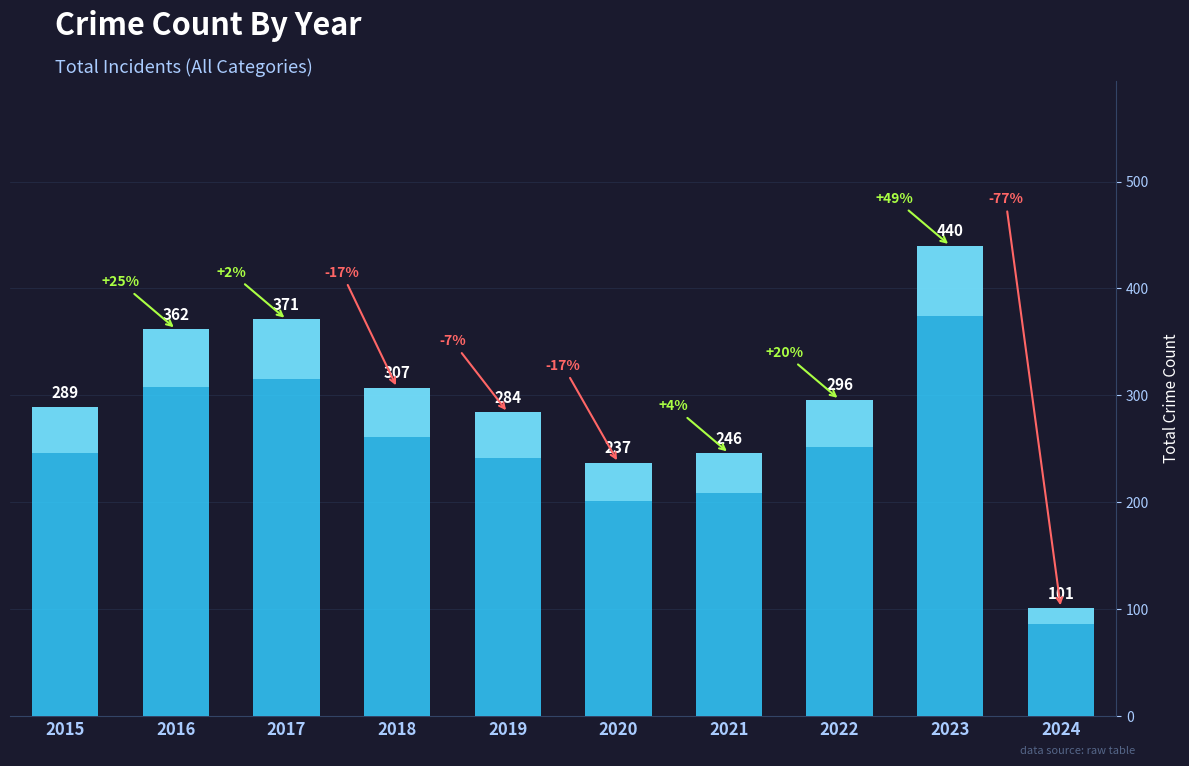

Rank the categories by value from highest to lowest.

2023, 2017, 2016, 2018, 2022, 2015, 2019, 2021, 2020, 2024